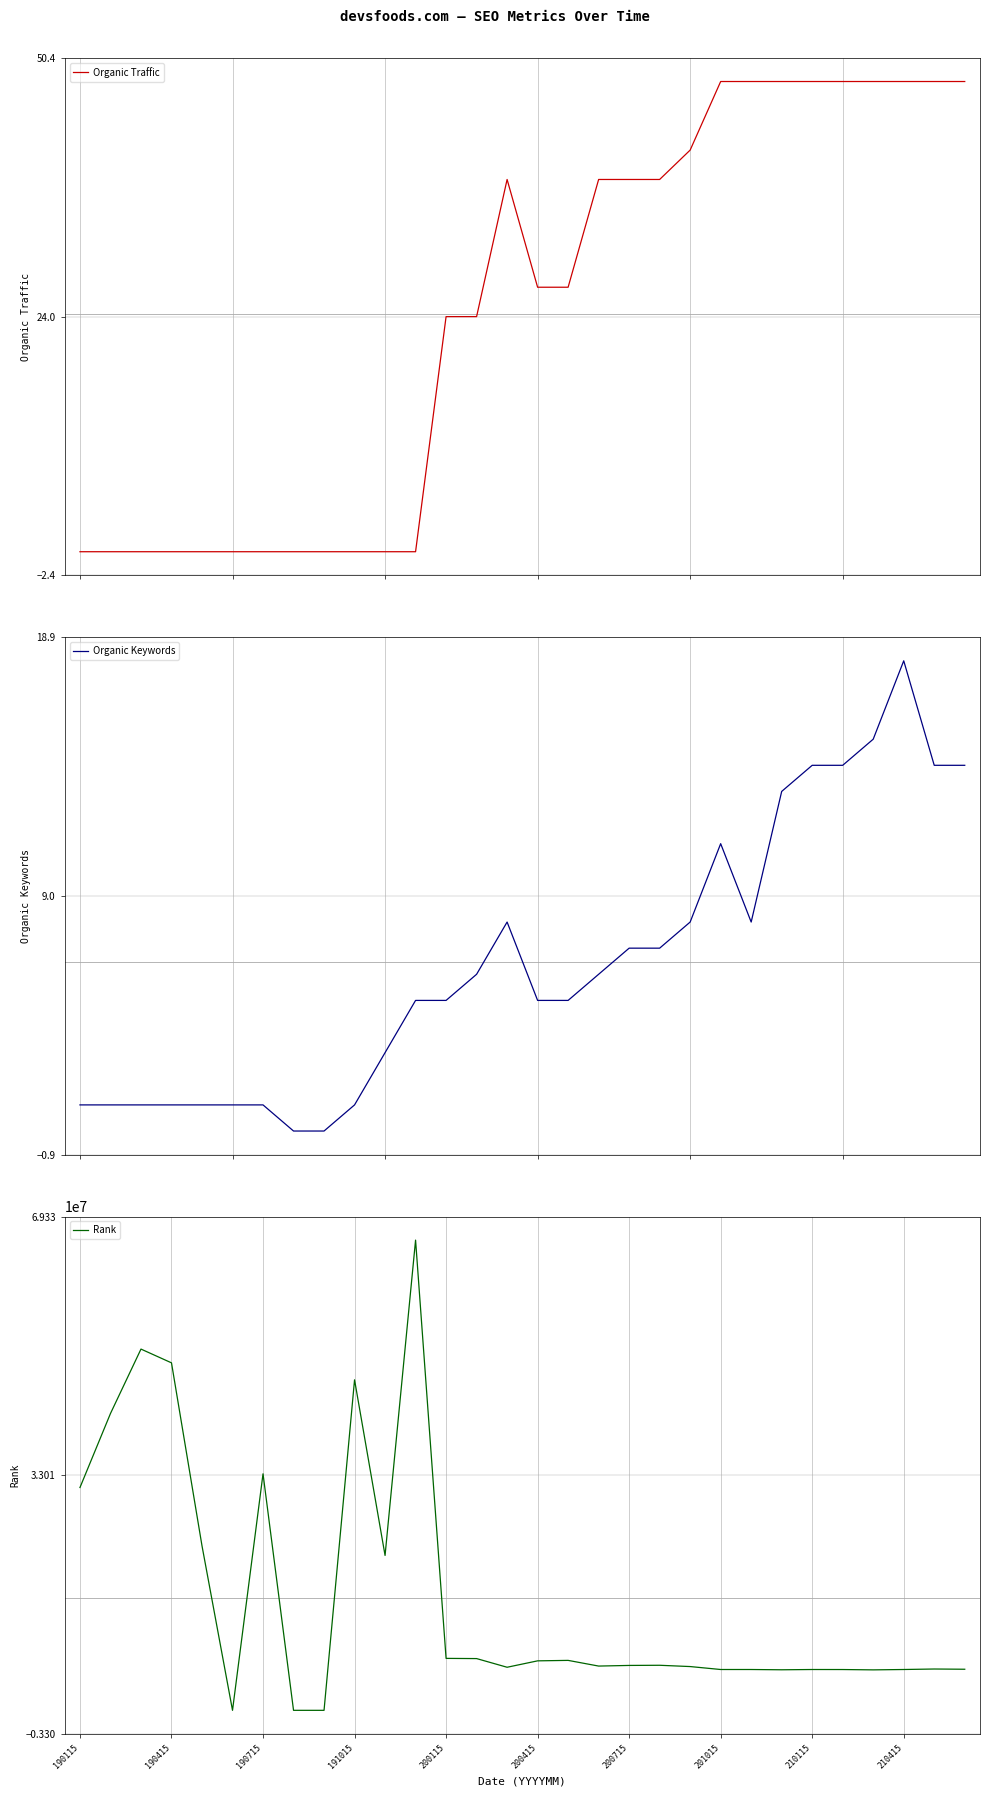

At how many categories does at least one series exceed 14305436?

9